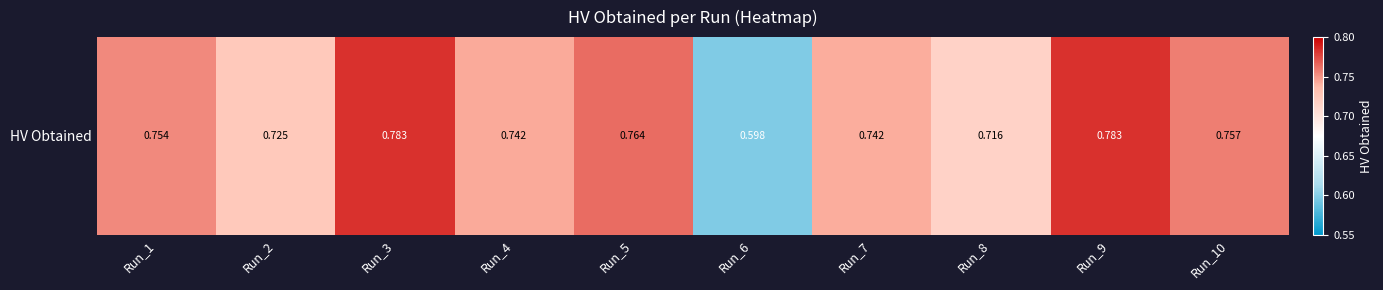

What is the difference between the maximum and second lowest values?

0.1